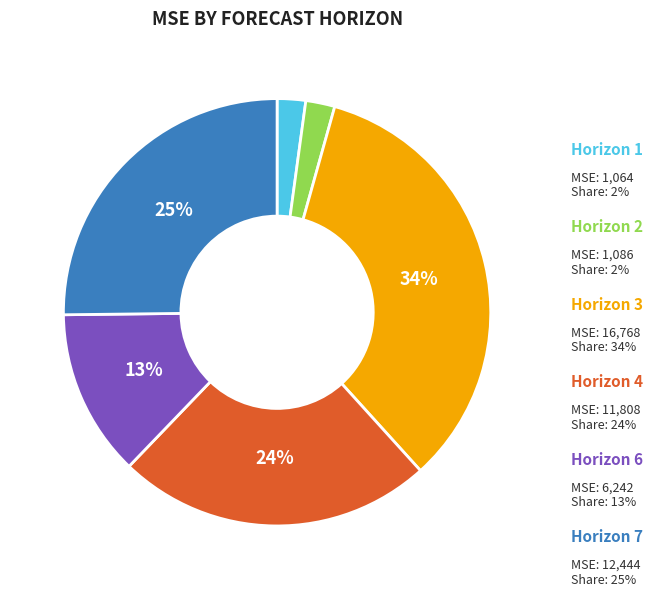

To the nearest percent, what is the difference between the largest and smallest slice percentages?

32%